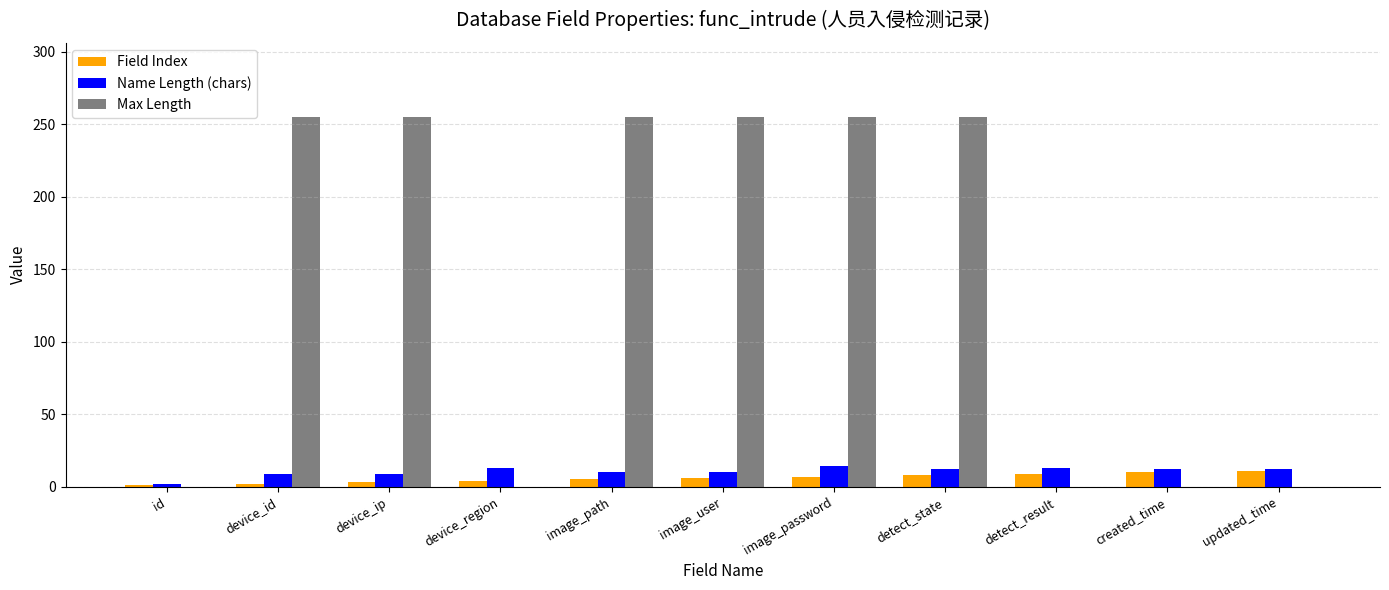

The value of Max Length at detect_result is 0. True or false?

True